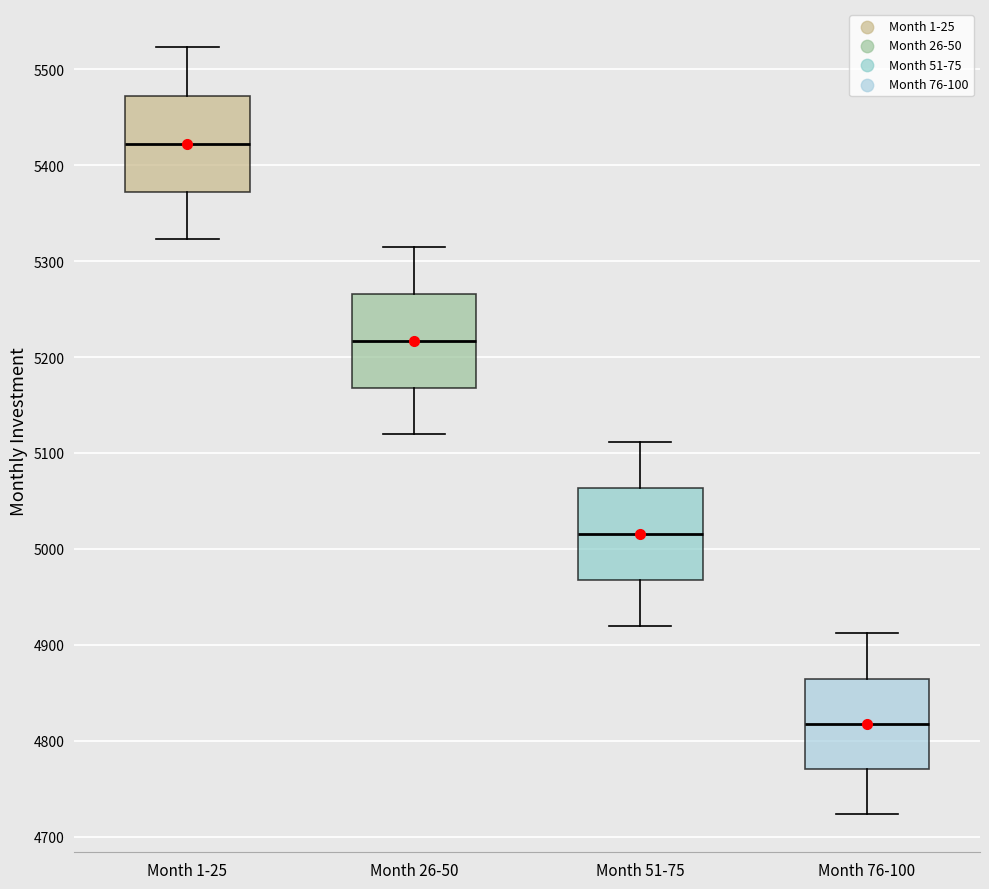

Where does the upper whisker of the box for Month 51-75 end on the y-axis? The values are not printed on the chart, so give them approximately, as read against the axis.

5110